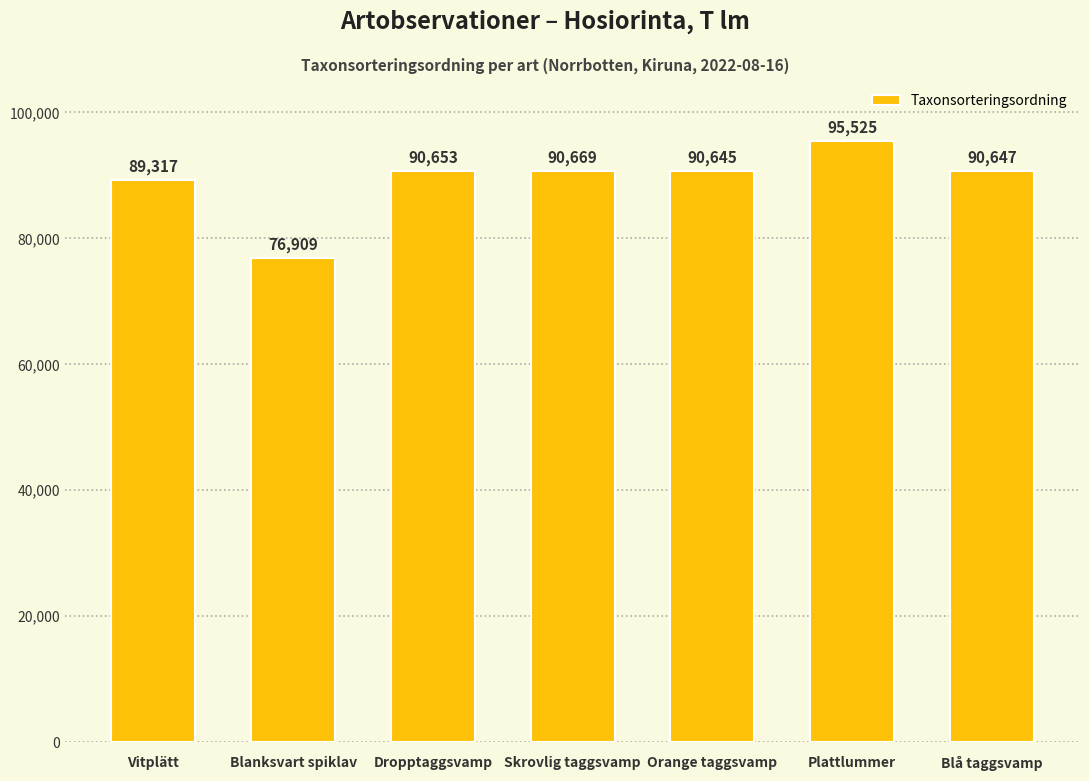

What is the label of the 5th bar from the left?

Orange taggsvamp